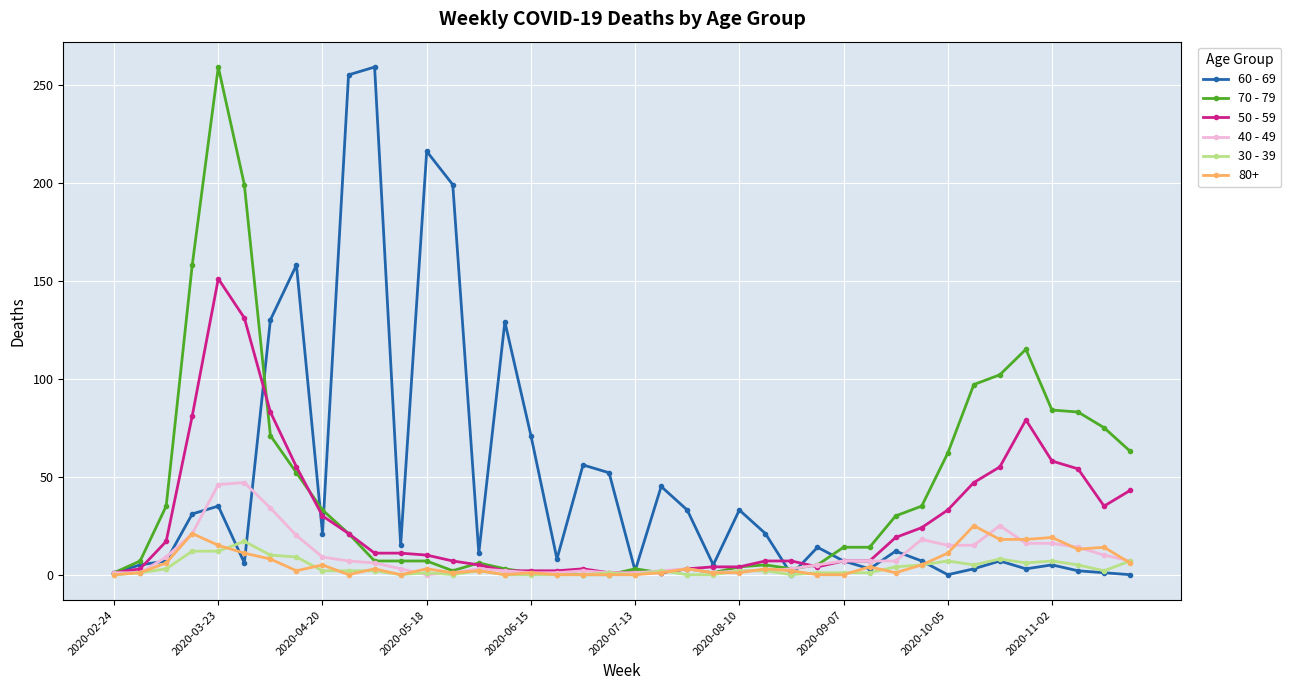

What is the average value of the 30 - 39 series?

3